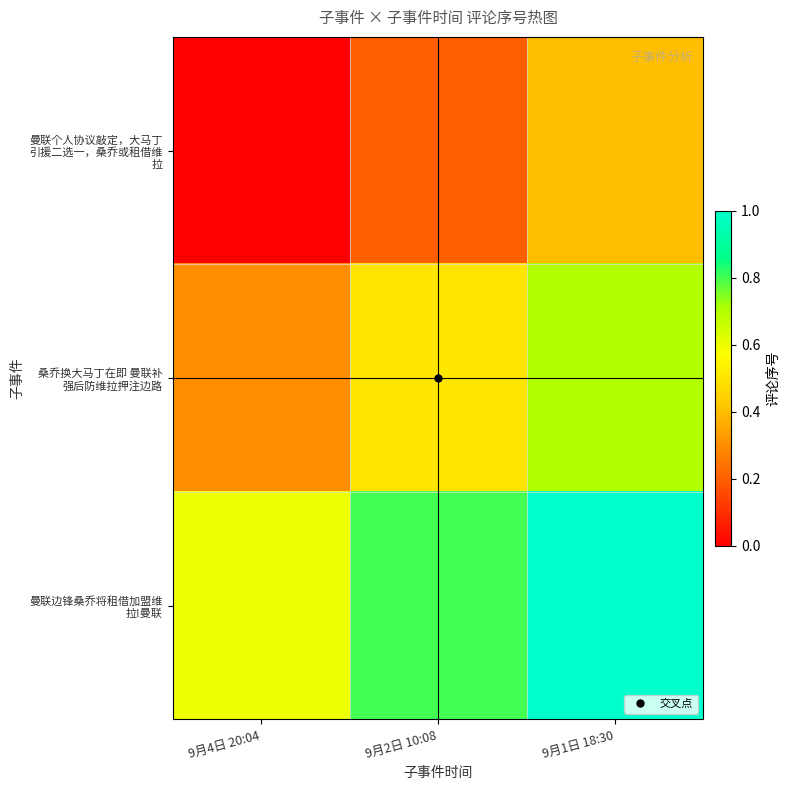

At which category is the sum across all series the highest?

9月1日 18:30